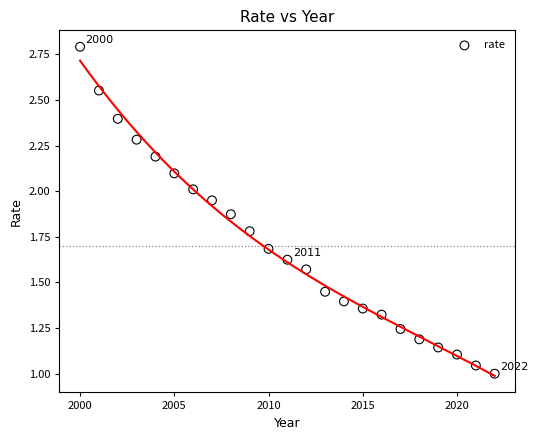

What is the range of Y values (max minus min)?

1.8